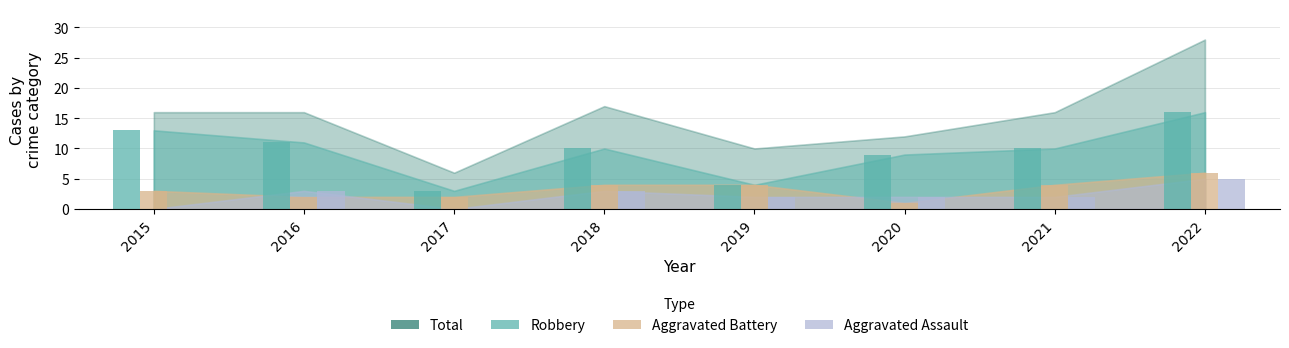

Are the bars horizontal?

No